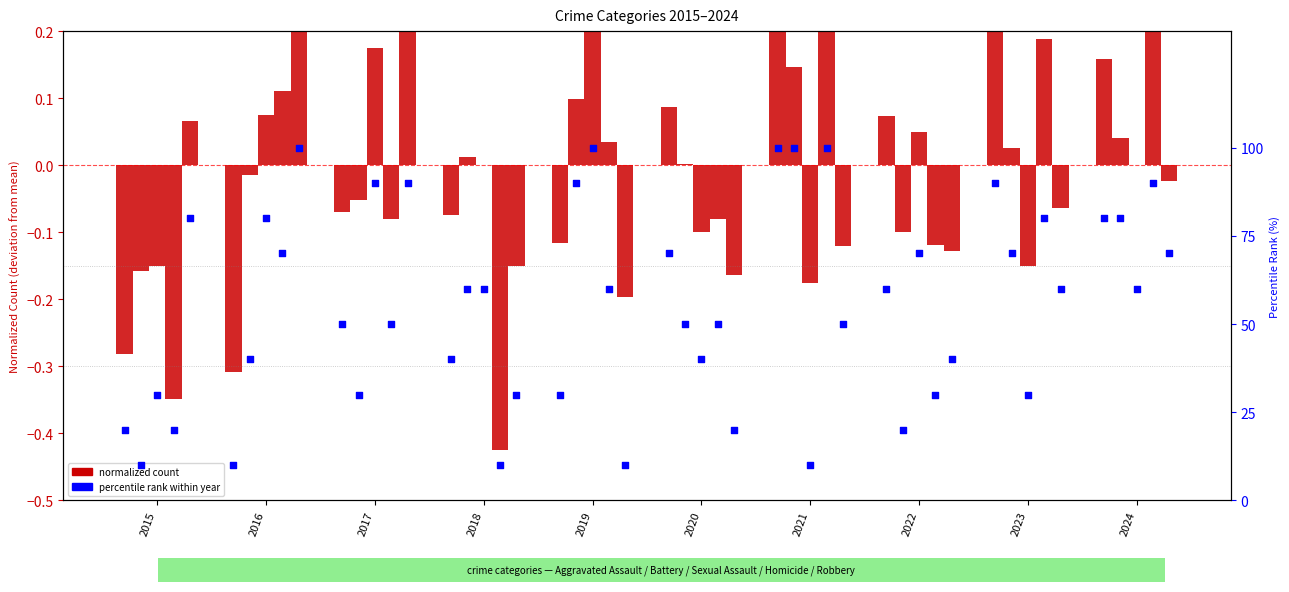

What is the change in value from 2015 to 2022?

+40